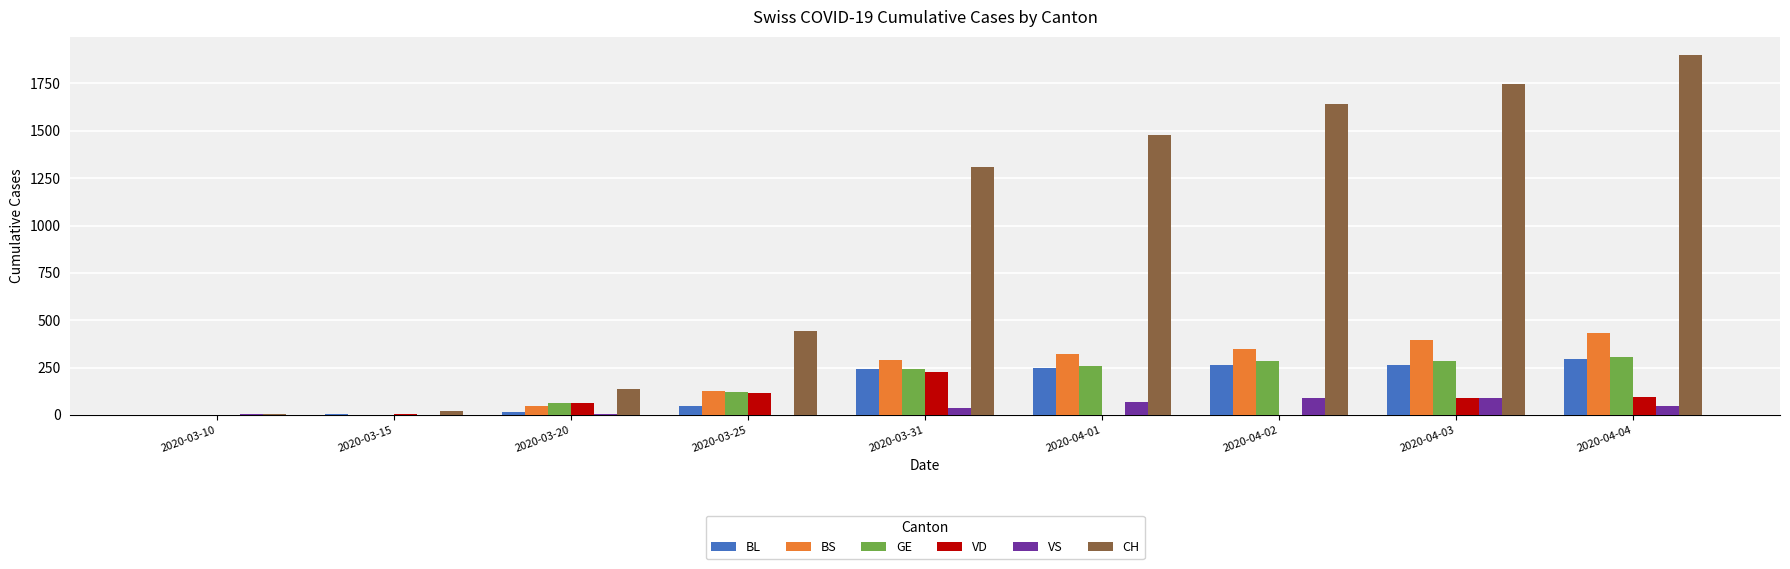

How many series are shown in this chart?

6